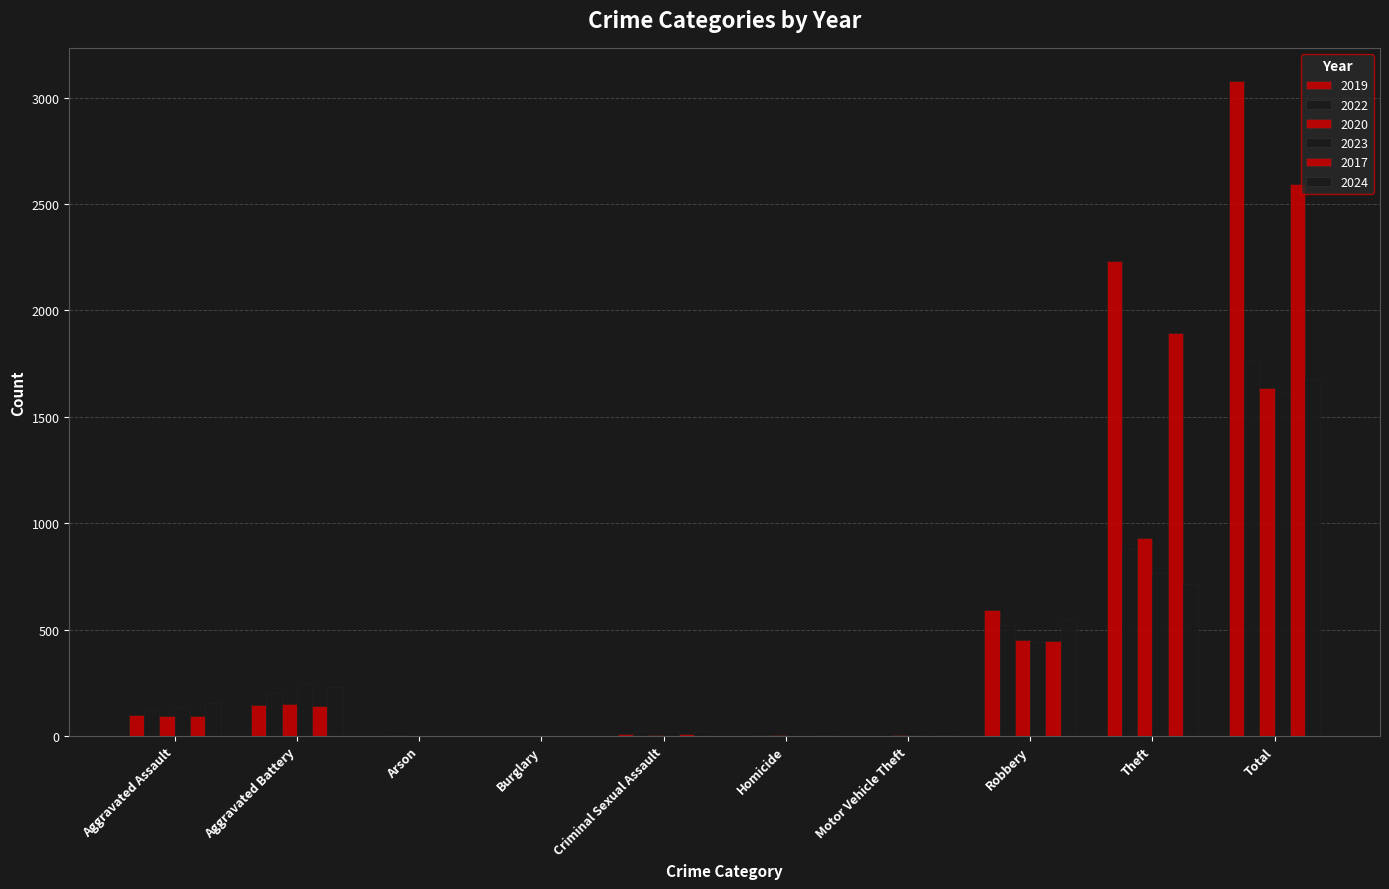

Count the number of data series in this chart.

6